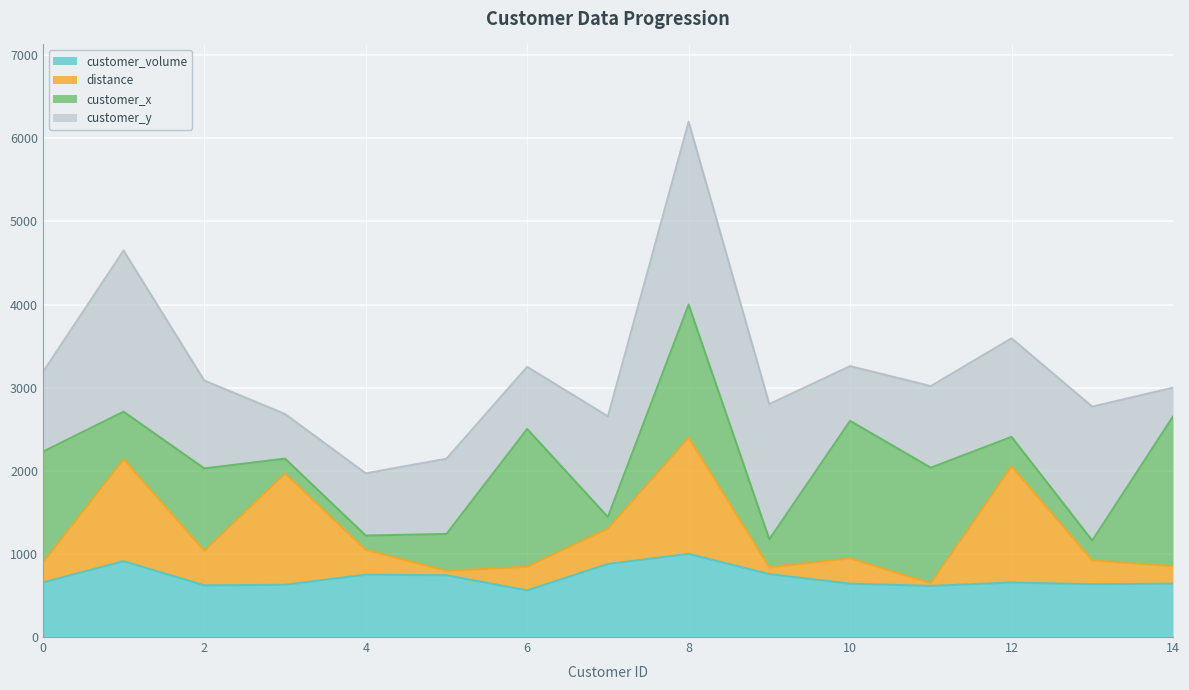

What is the smallest value displayed?

560.8